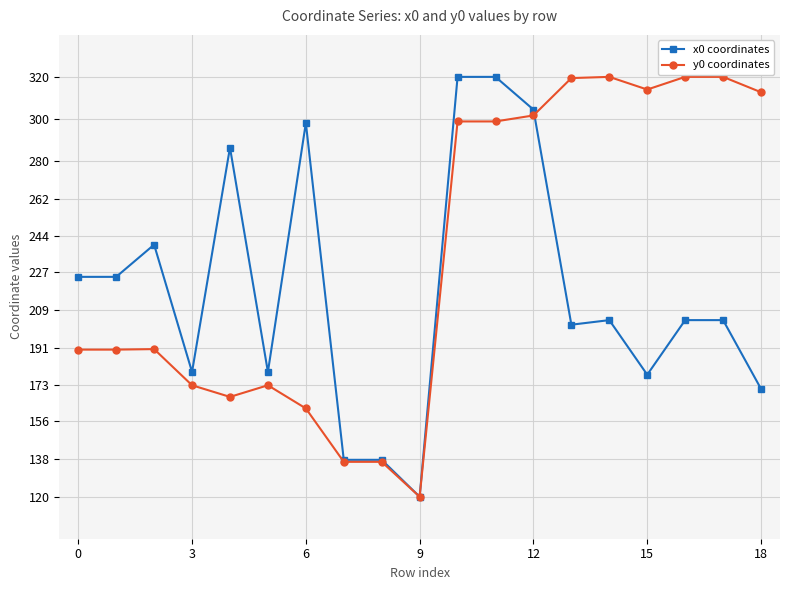

What is the value of the y0 coordinates point at the 7th from the left?

162.1